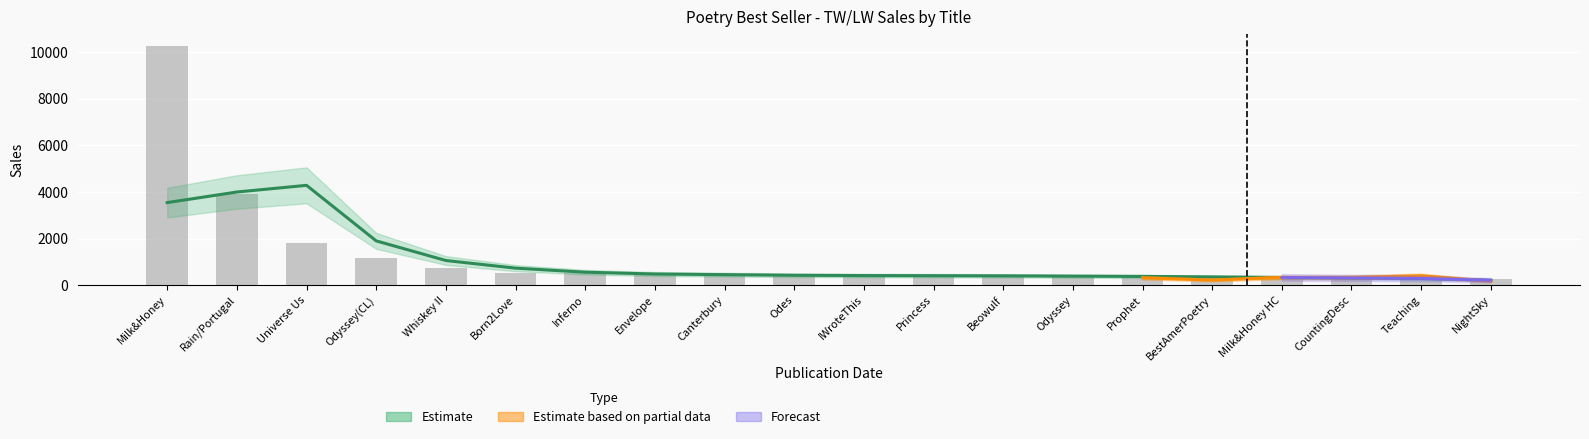

What is the minimum value shown in the chart?

266